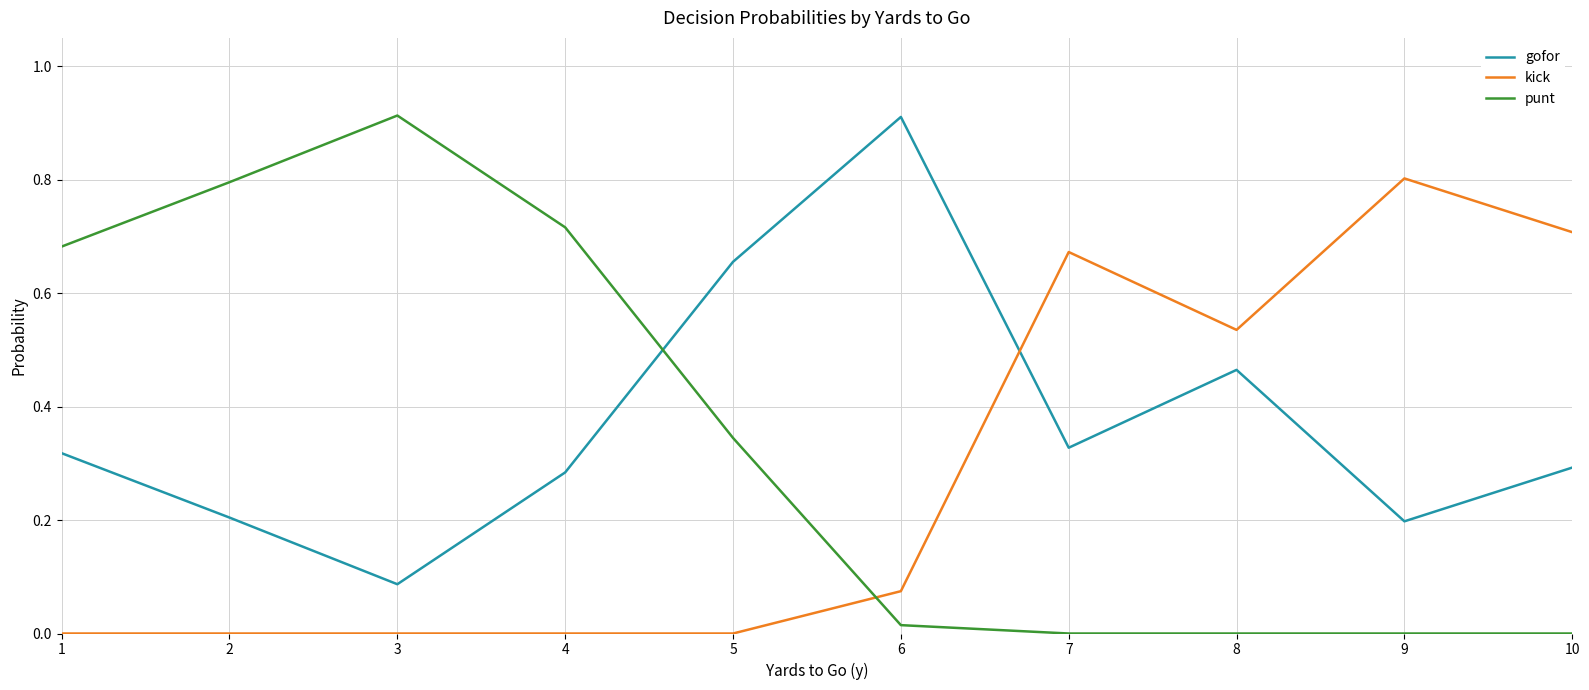

Which series changed the most between 5 and 10?

kick